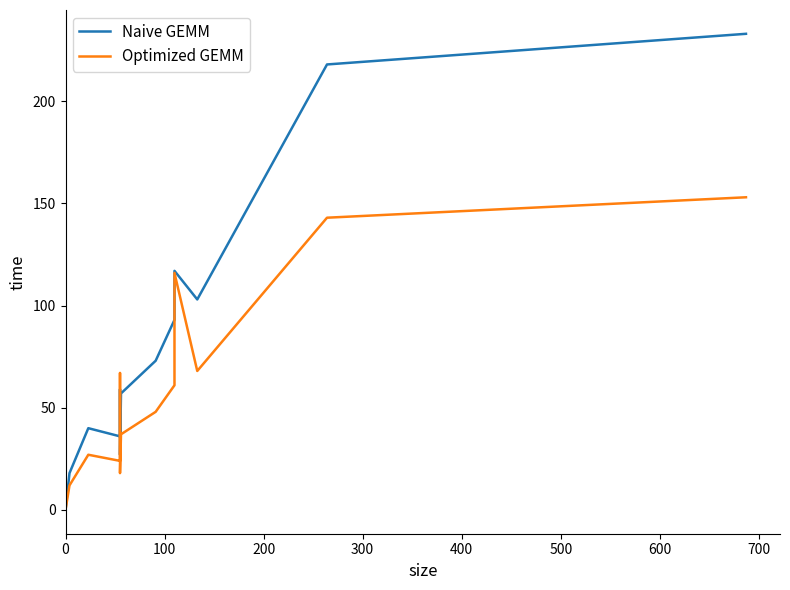

Does the chart display data point markers on the line(s)?

No